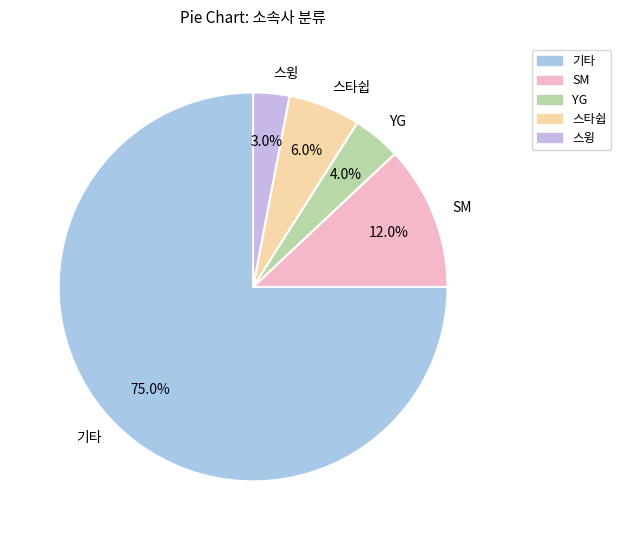

Does any single category account for the majority?

Yes